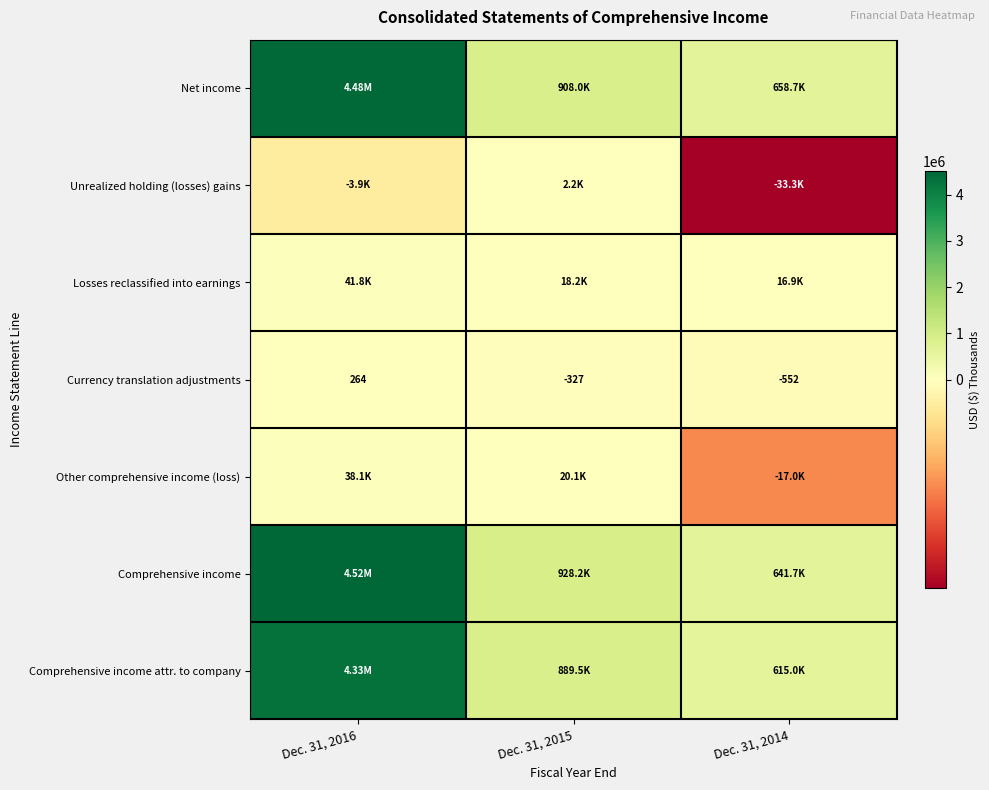

What is the smallest value displayed?

-33306